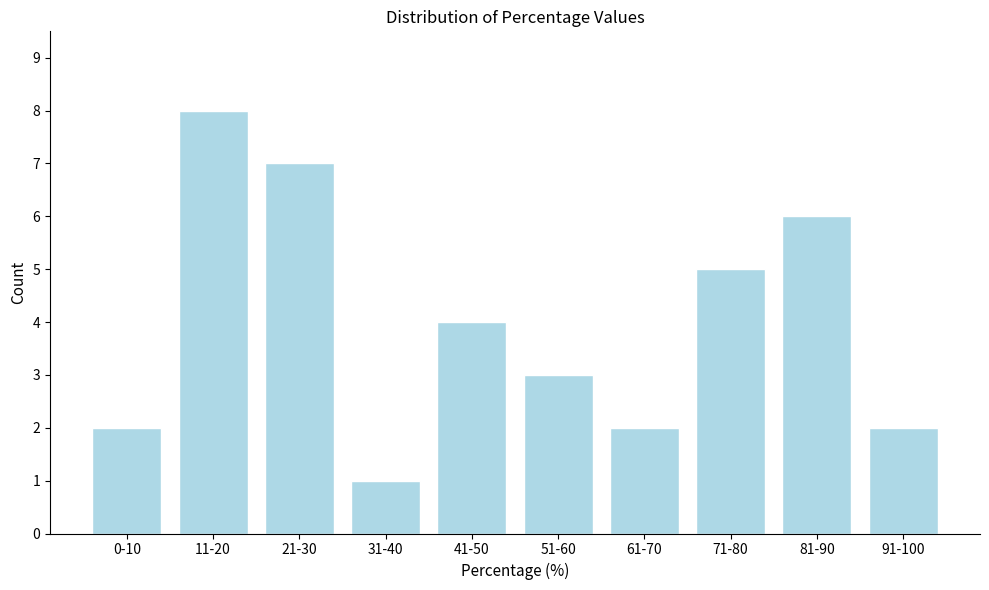

Reading left to right, transcribe all the data shown in this chart.

0-10=2	11-20=8	21-30=7	31-40=1	41-50=4	51-60=3	61-70=2	71-80=5	81-90=6	91-100=2